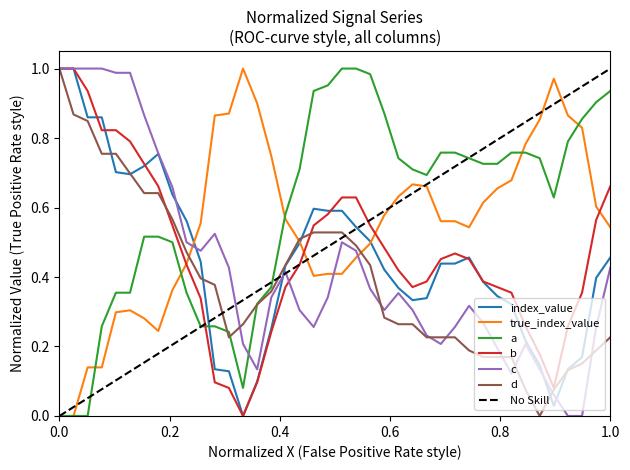

Which series has the widest spread of values?

index_value